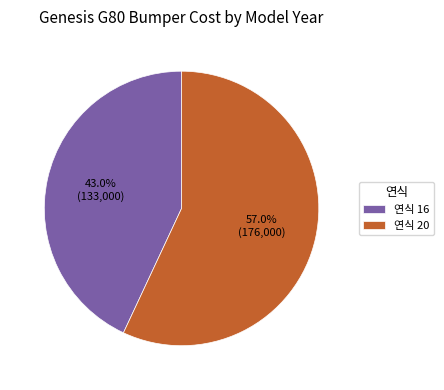

What is the smallest slice in the pie chart?

연식 16